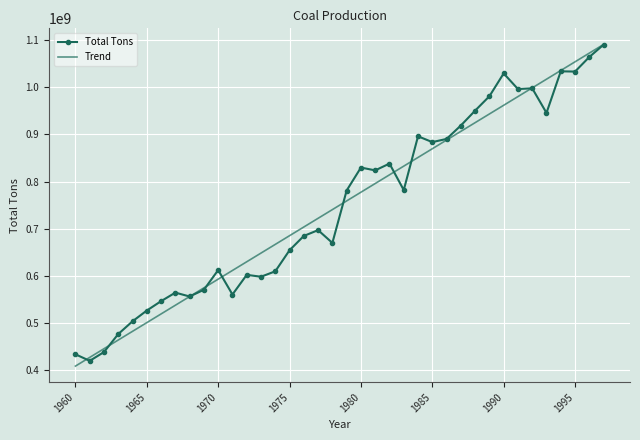

What is the lowest value of the Total Tons series?

420423000.0